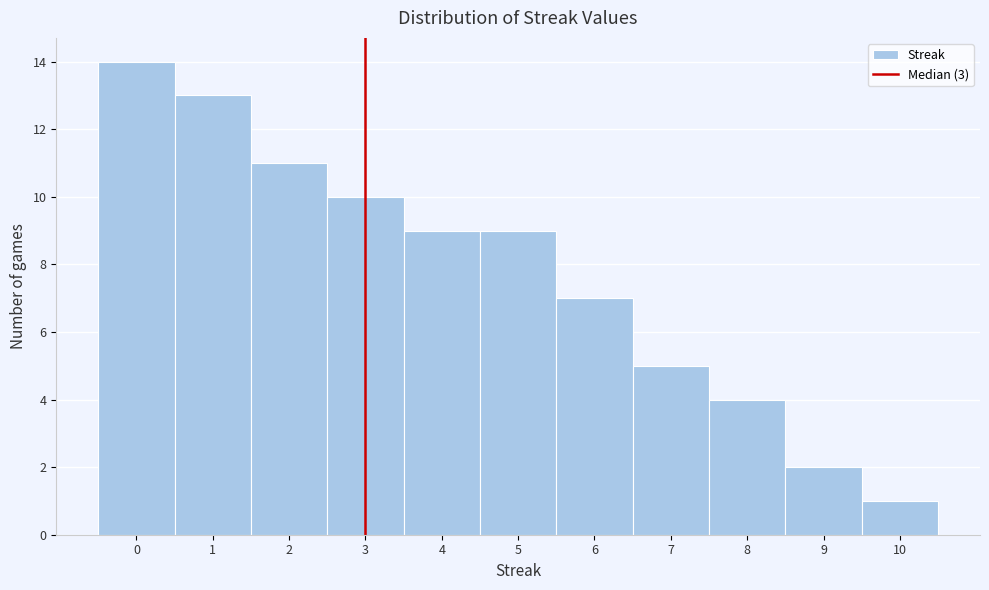

Reading left to right, list every bar in this chart as the range it spans on the x-axis followed by its height. The values are not printed on the chart, so give them approximately, as read against the axis.

-0.5 to 0.5: 14
0.5 to 1.5: 13
1.5 to 2.5: 11
2.5 to 3.5: 10
3.5 to 4.5: 9
4.5 to 5.5: 9
5.5 to 6.5: 7
6.5 to 7.5: 5
7.5 to 8.5: 4
8.5 to 9.5: 2
9.5 to 10.5: 1